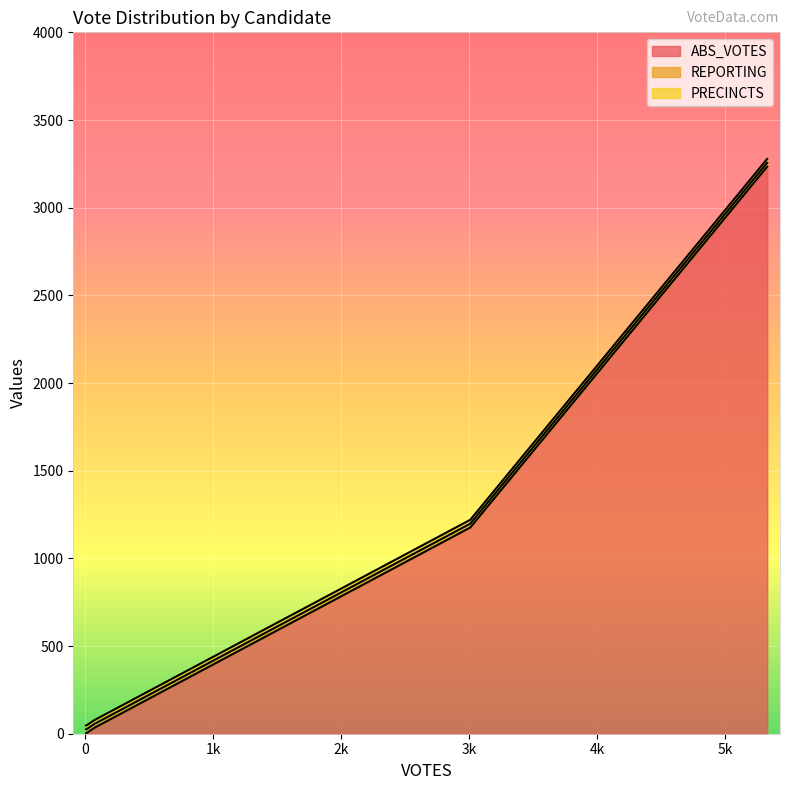

True or false: REPORTING and PRECINCTS cross at least once.

False